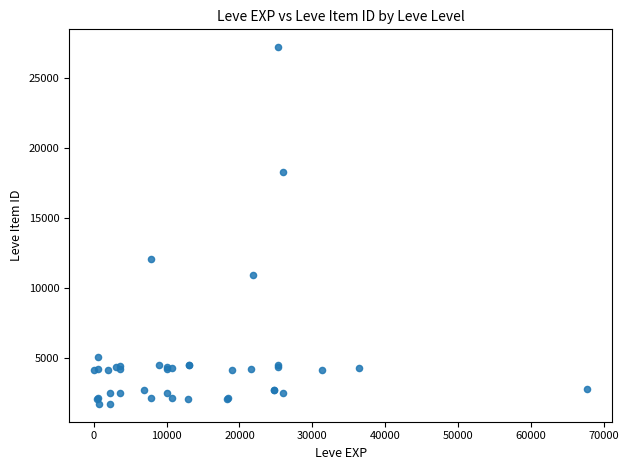

What Y value in the scatter plot is closest to 14448?

12018